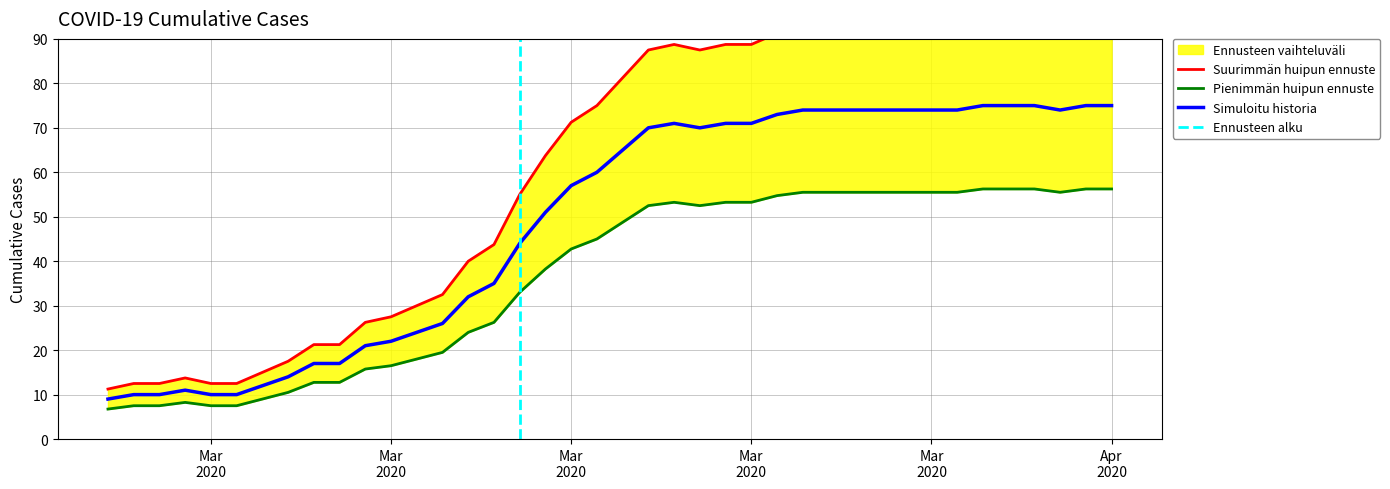

Reading left to right, extract all data points from this chart.

11.2	12.5	12.5	13.8	12.5	12.5	15.0	17.5	21.2	21.2	26.2	27.5	30.0	32.5	40.0	43.8	55.0	63.8	71.2	75.0	81.2	87.5	88.8	87.5	88.8	88.8	91.2	92.5	92.5	92.5	92.5	92.5	92.5	92.5	93.8	93.8	93.8	92.5	93.8	93.8